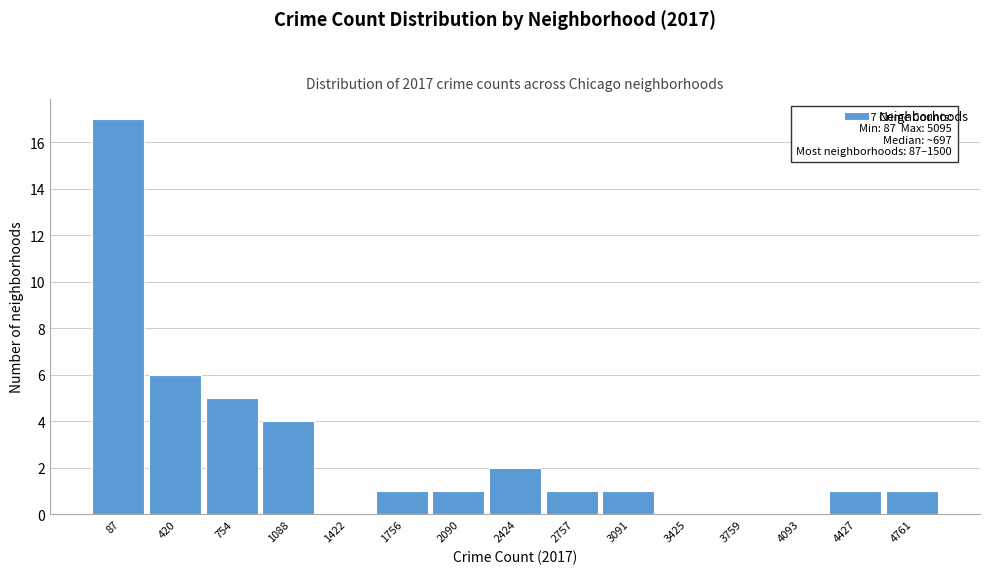

Reading left to right, extract all data points from this chart.

87=17	420=6	754=5	1088=4	1422=0	1756=1	2090=1	2424=2	2757=1	3091=1	3425=0	3759=0	4093=0	4427=1	4761=1